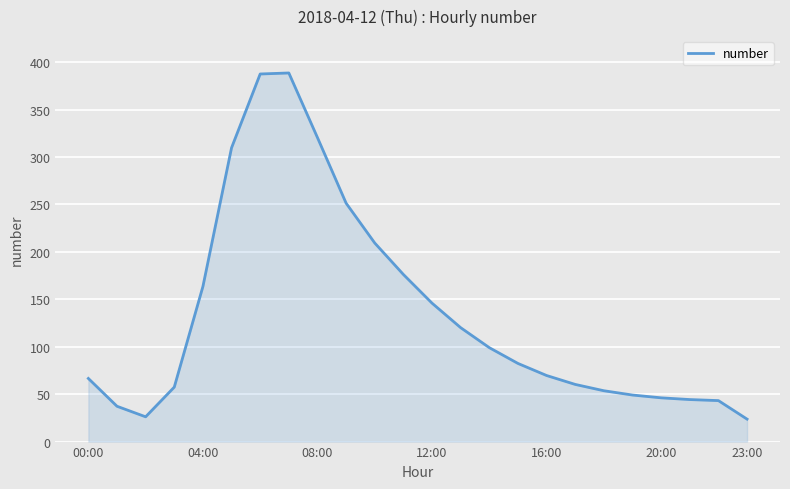

What is the greatest value displayed?

388.7